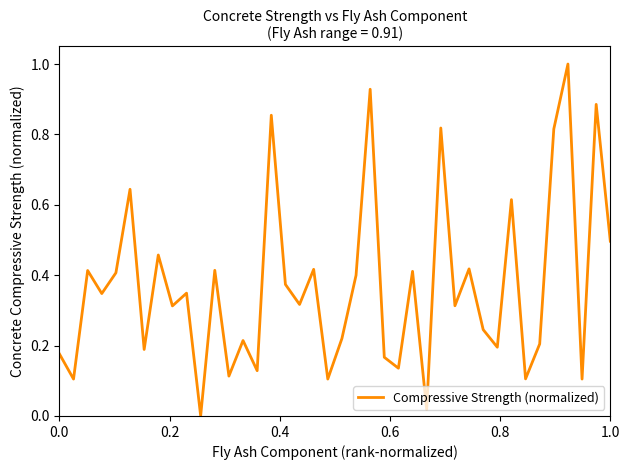

What is the difference between the maximum and minimum values?

1.0